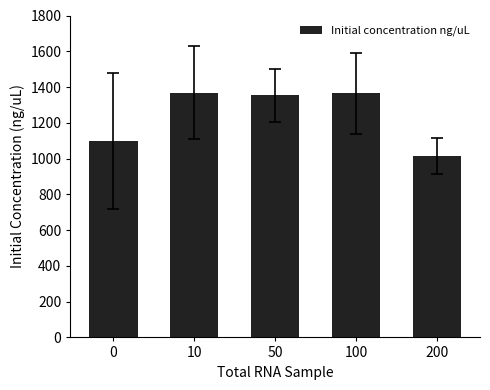

The chart shows a value of 1013.0 at 200. True or false?

True